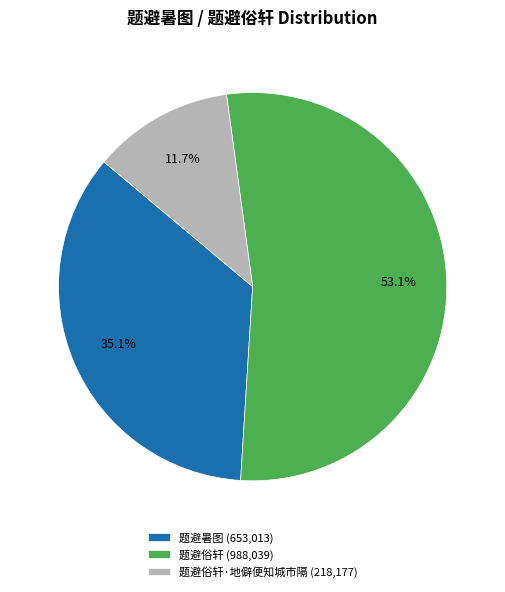

Which category has the smallest portion of the pie?

题避俗轩·地僻便知城市隔 (218,177)